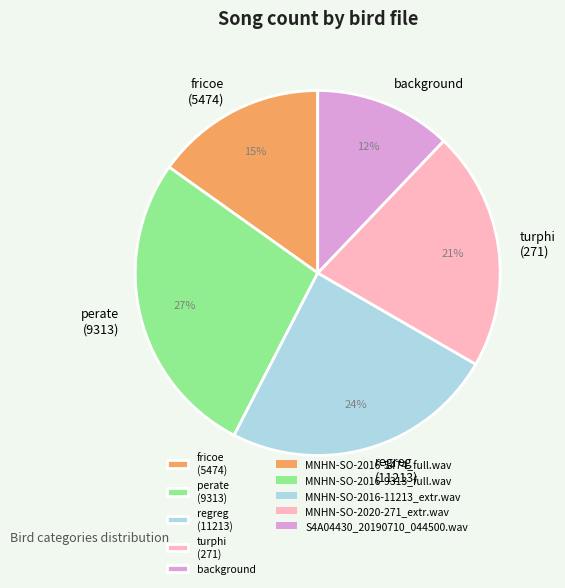

Is it true that background is 5% of the pie?

False